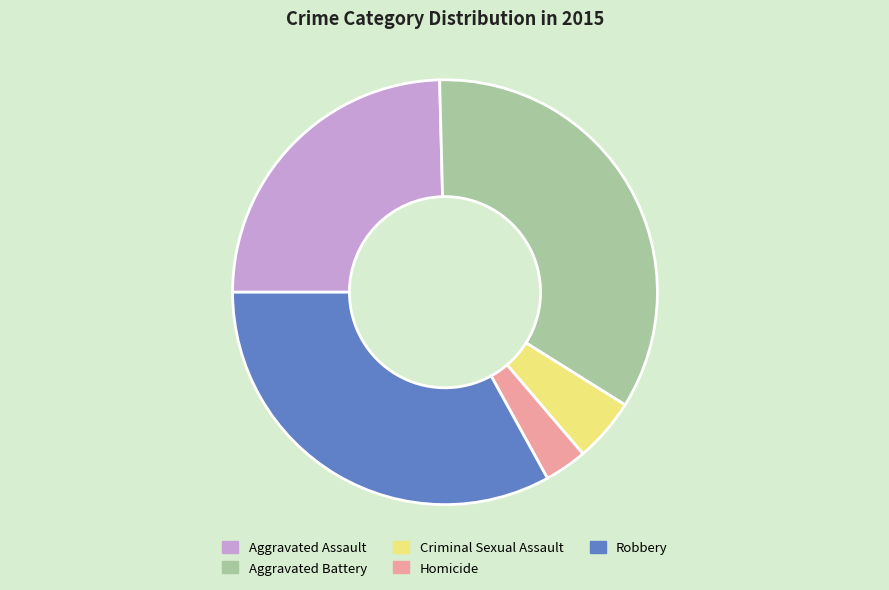

How many segments does this pie chart have?

5